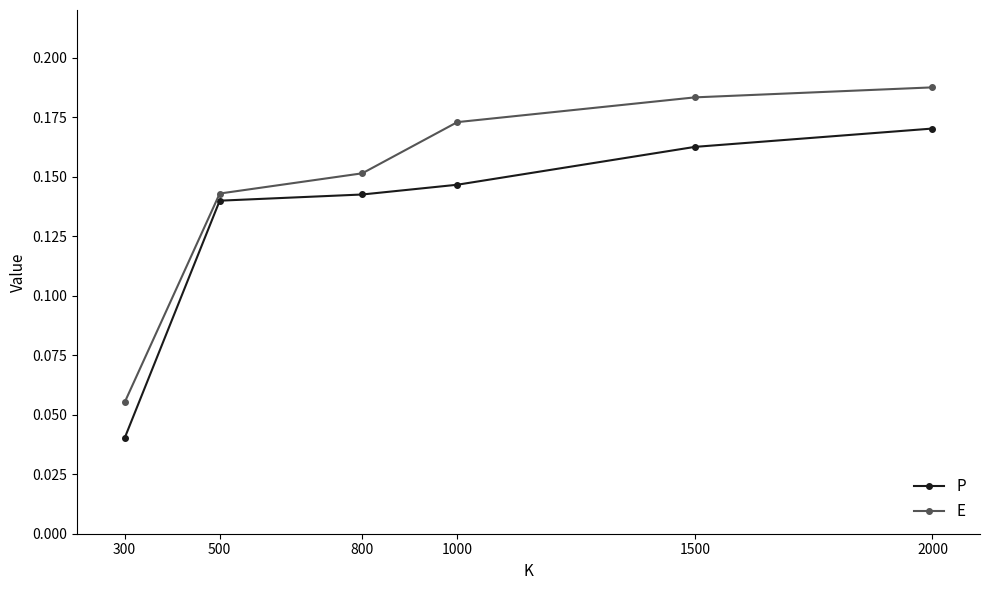

Which label corresponds to the smallest value in the chart?

300